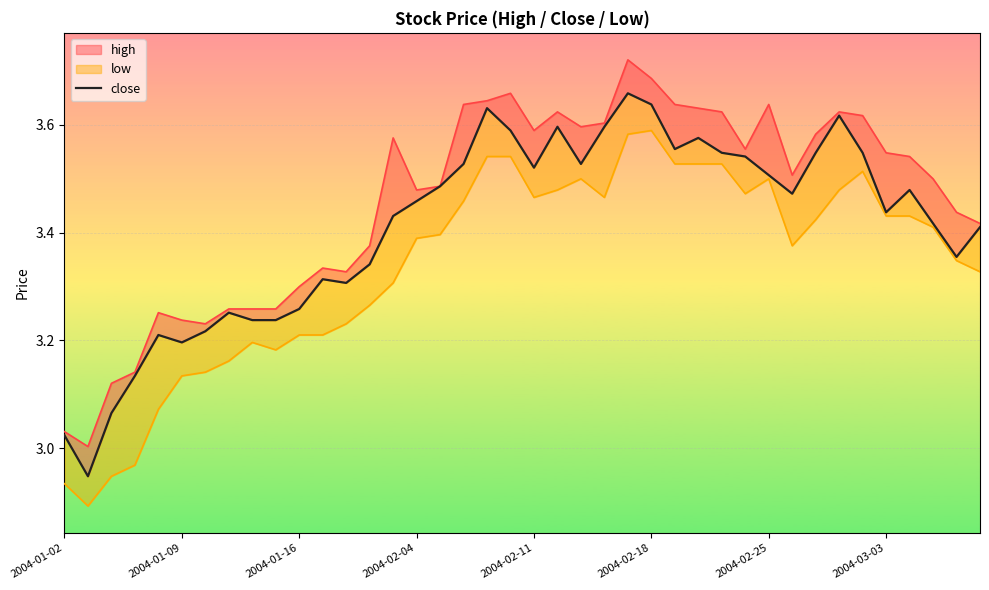

Reading left to right, extract all data points from this chart.

3.0	2.9	3.1	3.1	3.2	3.2	3.2	3.3	3.2	3.2	3.3	3.3	3.3	3.3	3.4	3.5	3.5	3.5	3.6	3.6	3.5	3.6	3.5	3.6	3.7	3.6	3.6	3.6	3.5	3.5	3.5	3.5	3.5	3.6	3.5	3.4	3.5	3.4	3.4	3.4